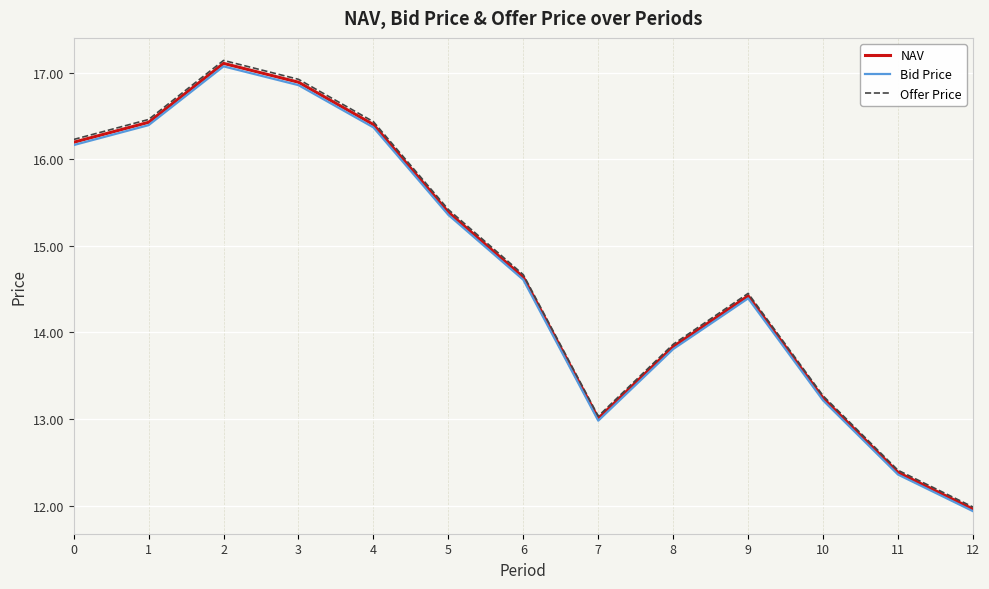

What is the smallest value displayed?

11.9